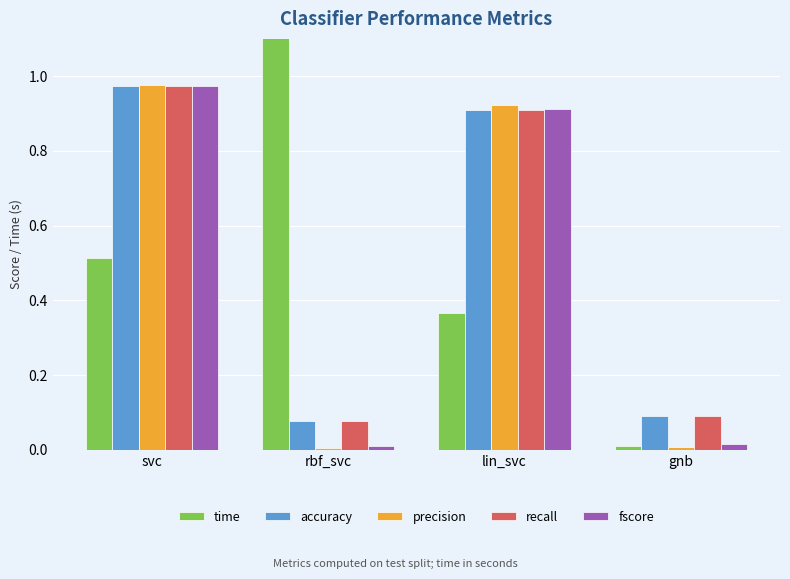

At which category does the chart reach its minimum across all series?

rbf_svc